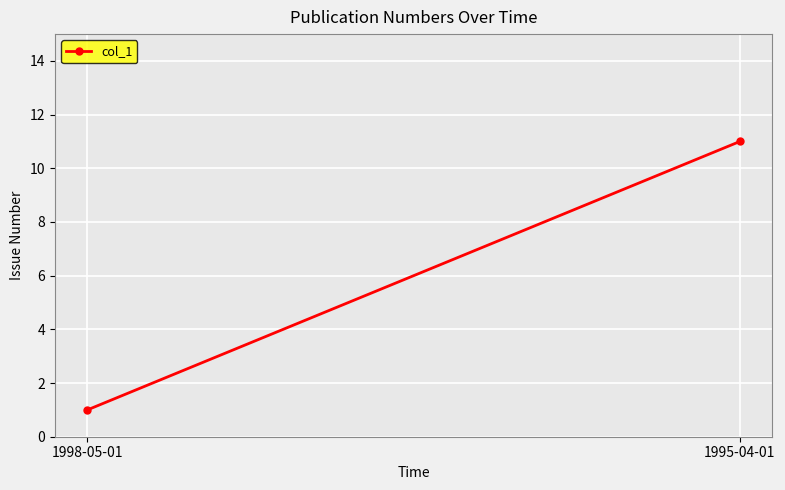

At which category does the chart reach its peak across all series?

1995-04-01